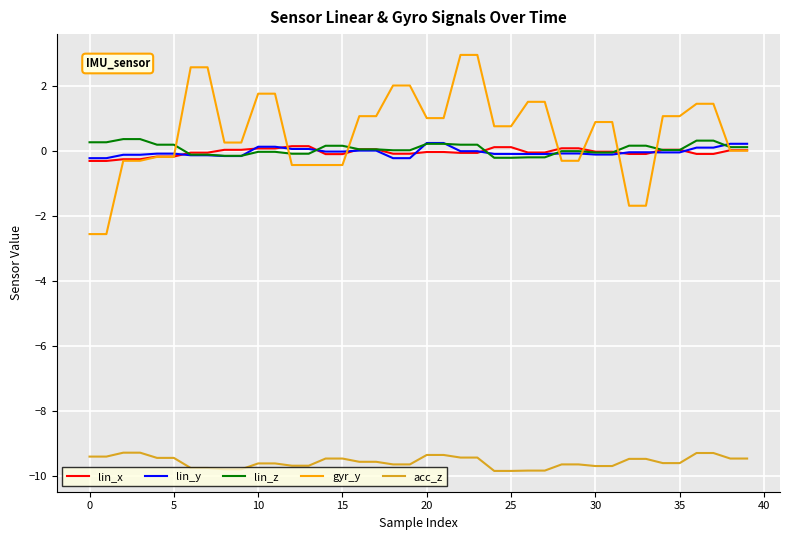

True or false: lin_y and acc_z cross at least once.

False